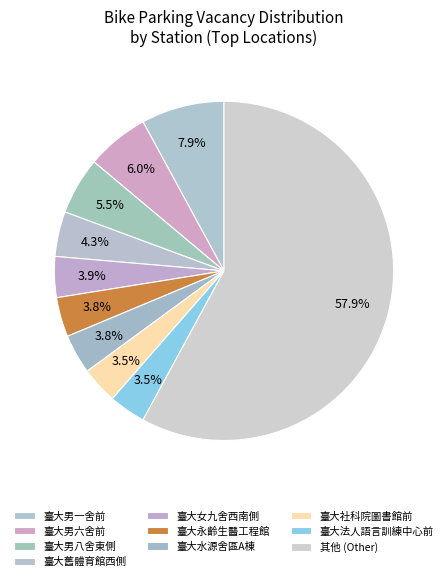

How many slices are in this pie chart?

10